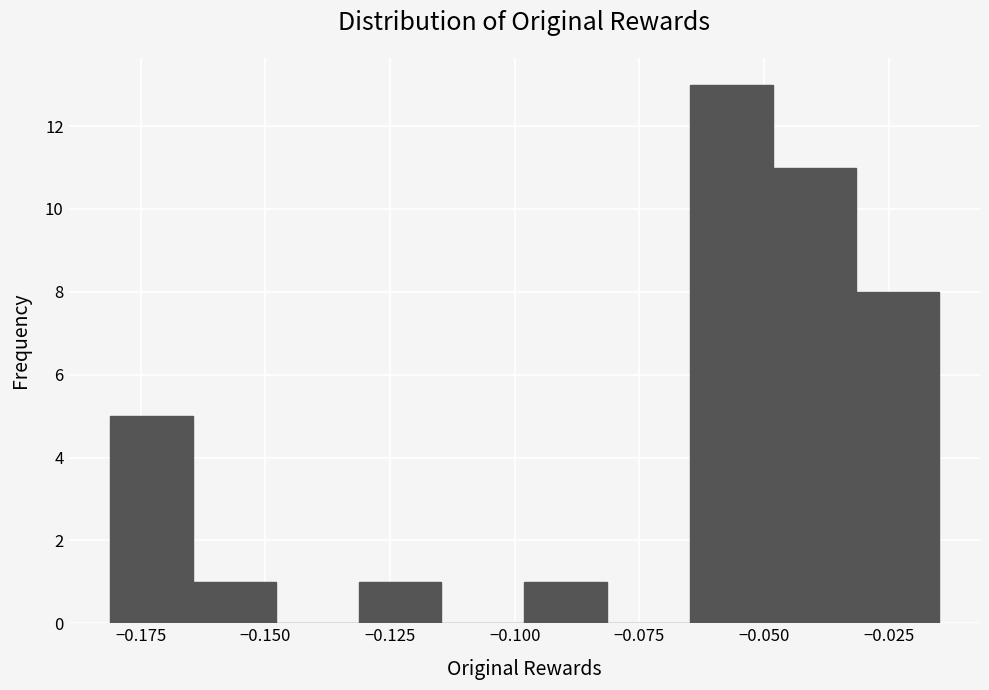

Around what value on the x-axis is the tallest bar? Give the approximate position of its centre, as read against the axis.

-0.055